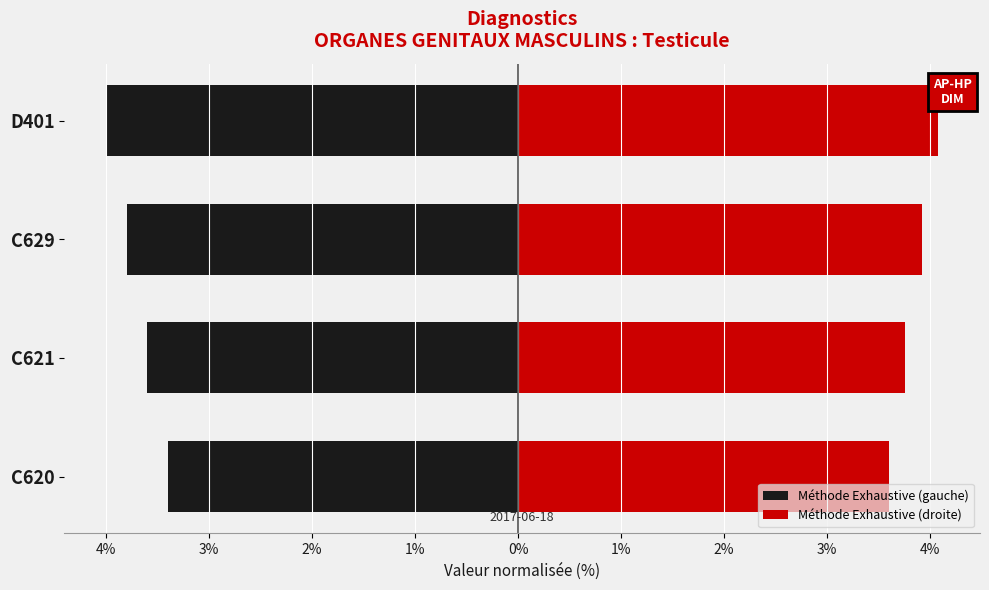

True or false: Méthode Exhaustive (droite) has a value of 5.4 at C629.

False